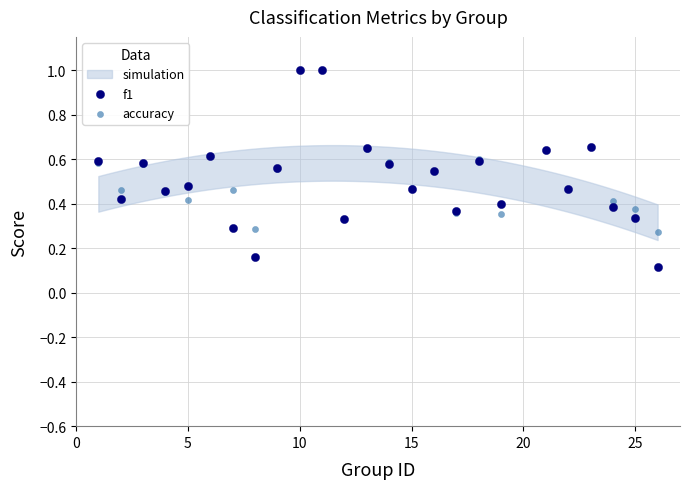

Which series contains the lowest Y value?

f1